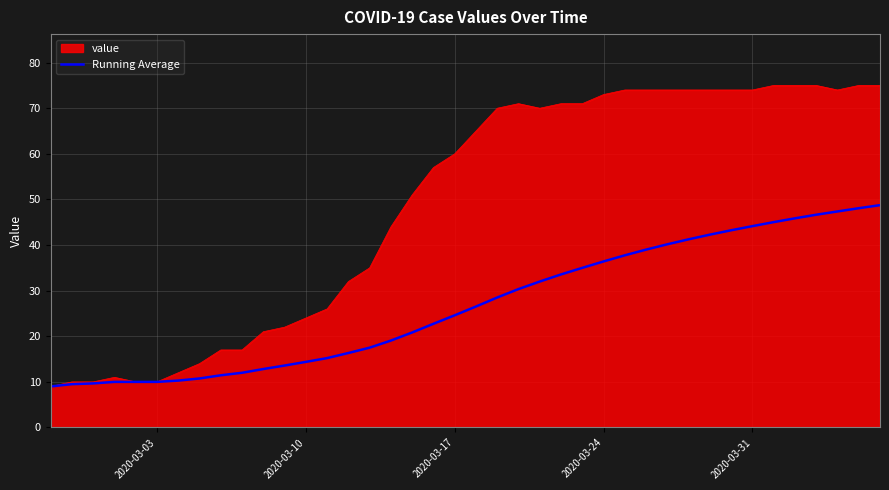

What is the minimum value for value?

9.0